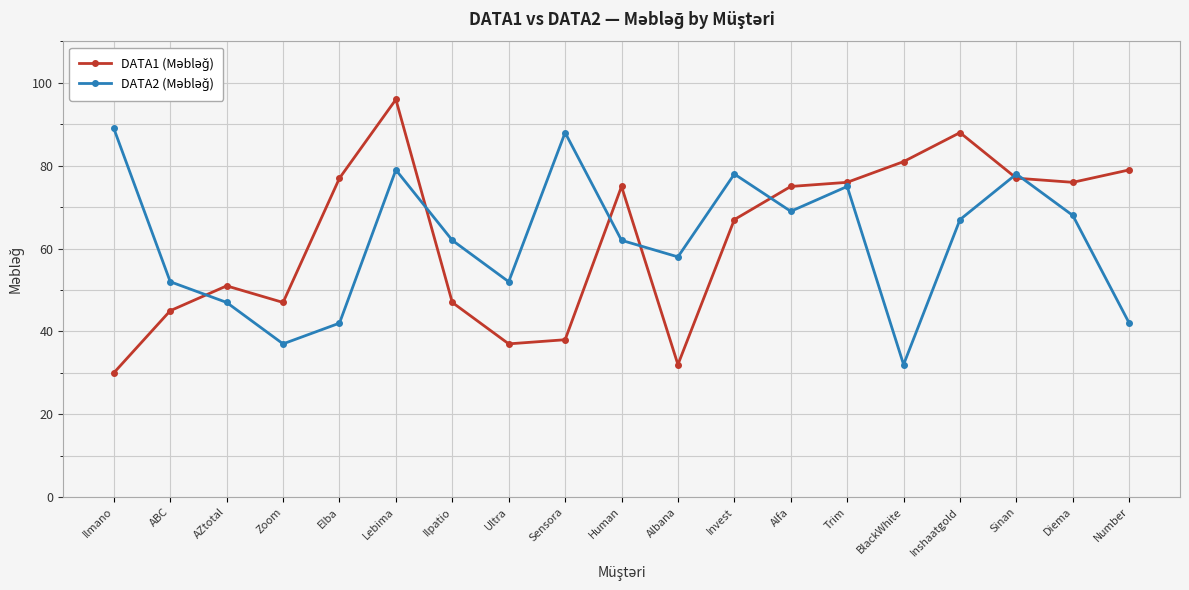

What is the spread (max minus min) of values at Lebima?

17